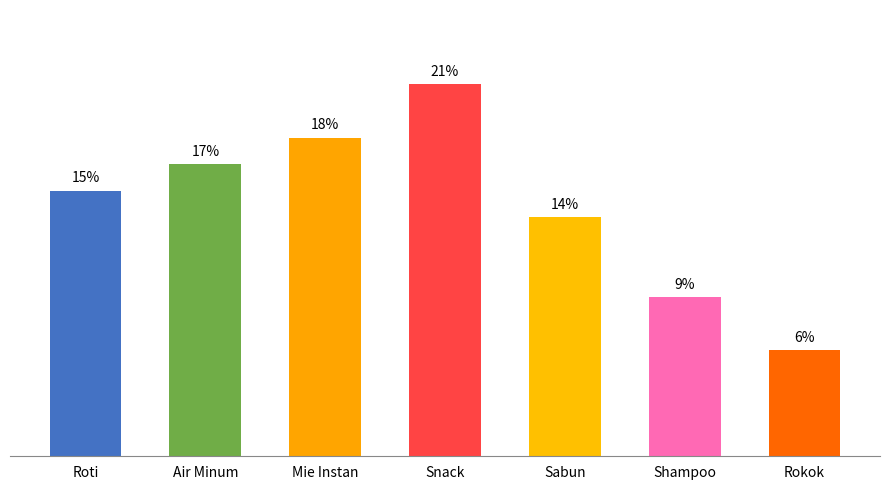

Which category has the highest value across all series?

Snack